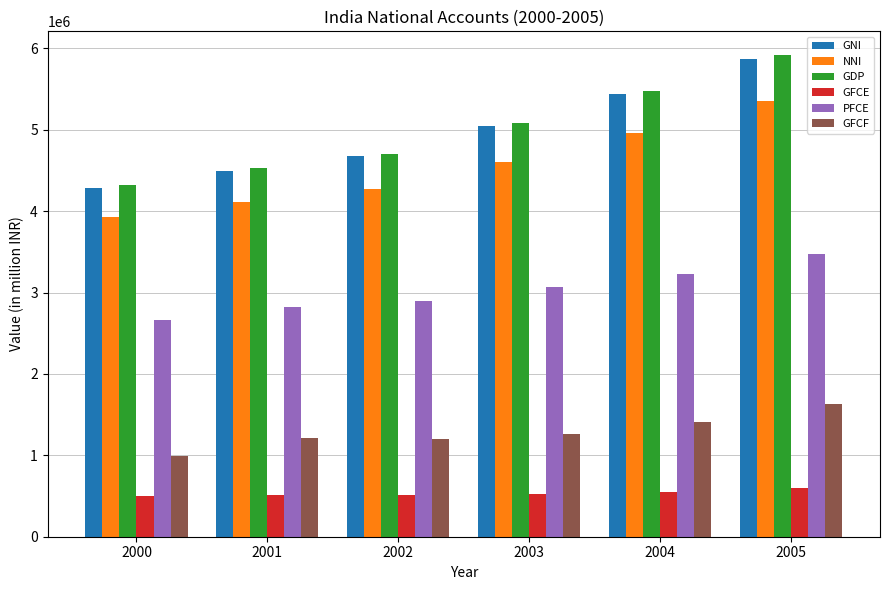

Where does the GFCF series first go above 1260656?

2003